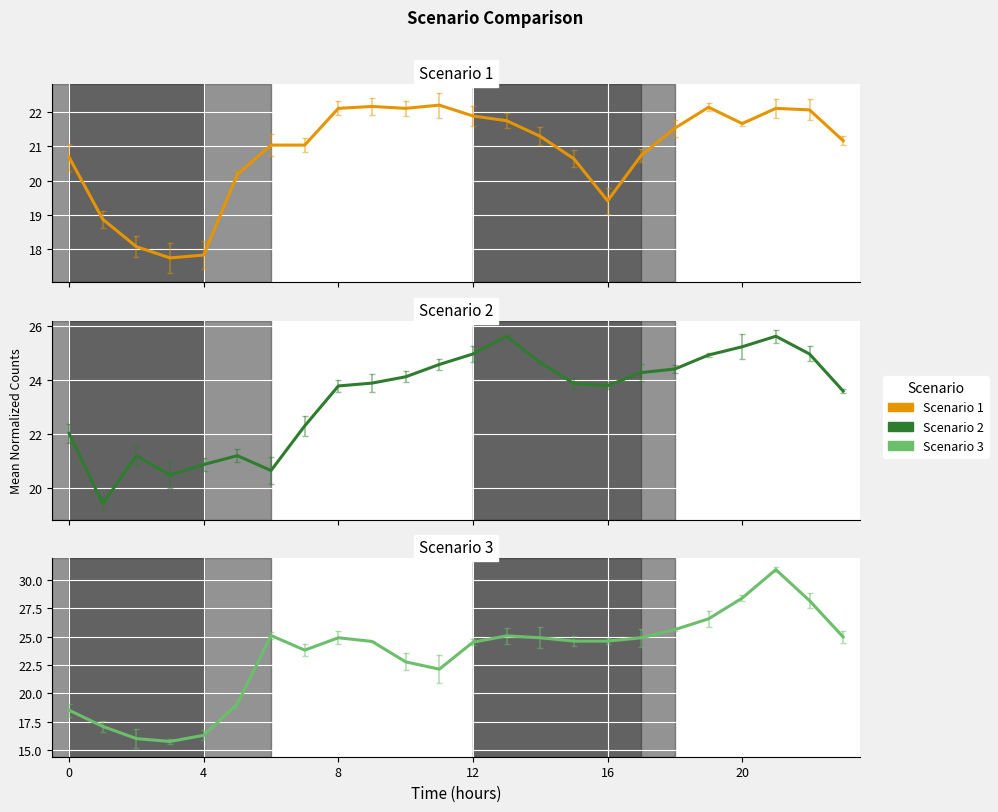

True or false: Scenario 2 has more than 2 points higher than both neighbors.

True